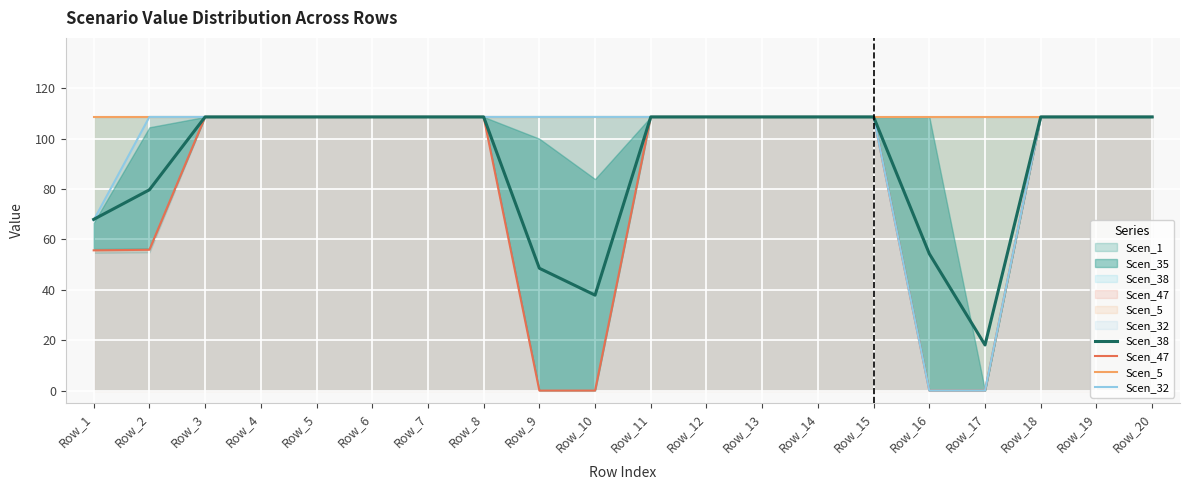

What is the maximum value for Scen_5?

108.6